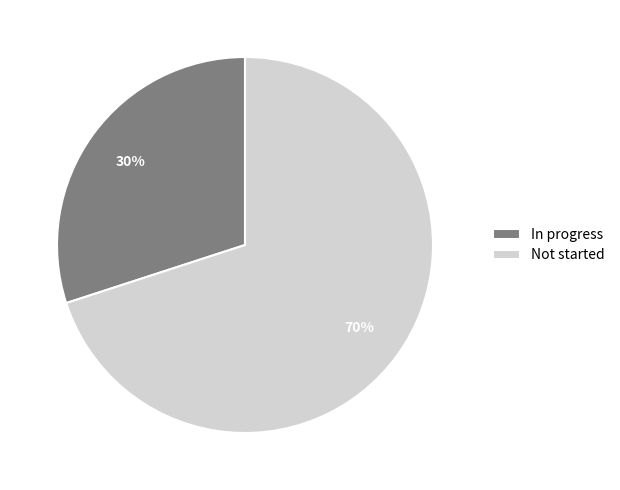

Rank the categories by value from highest to lowest.

Not started, In progress